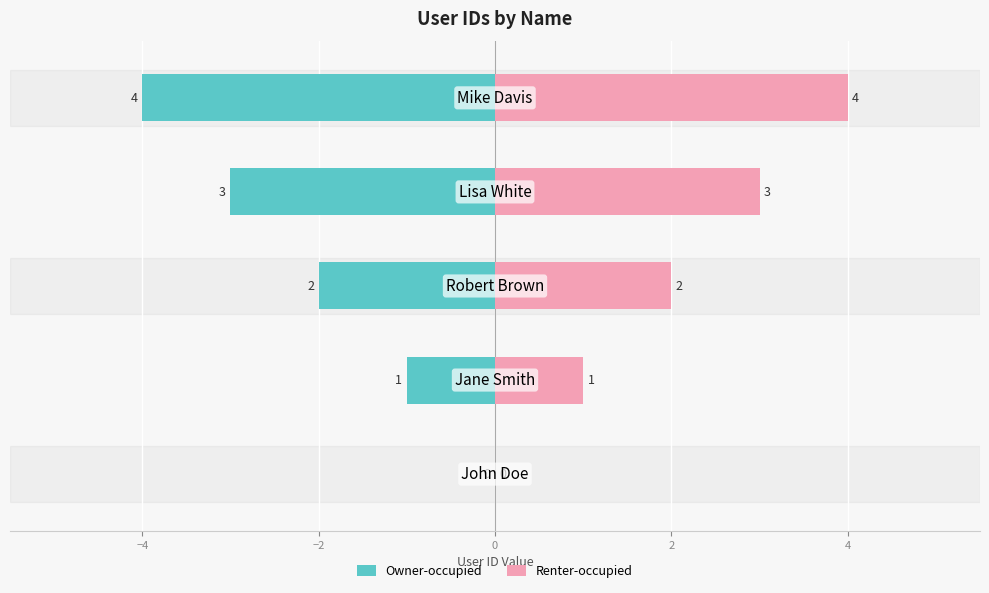

Reading right to left, transcribe all the data shown in this chart.

Owner-occupied: 2=-4	0=-3	−2=-2	−4=-1	−6=0
Renter-occupied: 2=4	0=3	−2=2	−4=1	−6=0